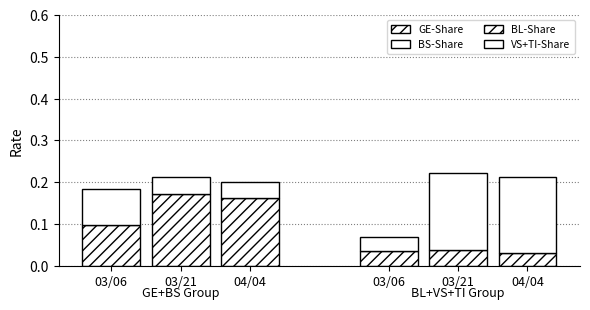

Reading left to right, list all the values displayed in this chart.

GE-Share: 0.1	0.2	0.2
BS-Share: 0.1	0.0	0.0
BL-Share: 0.0	0.0	0.0
VS+TI-Share: 0.0	0.2	0.2